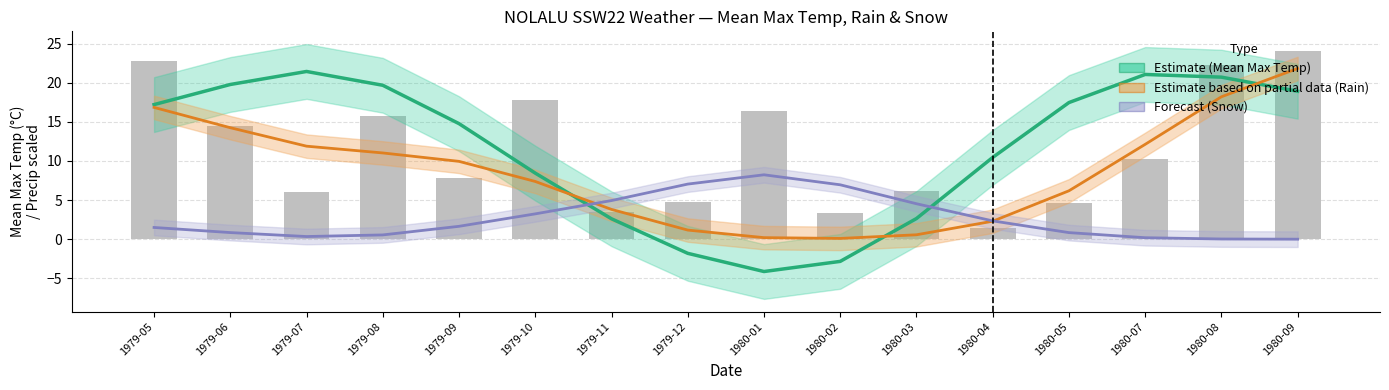

How many data points does each series have?

16